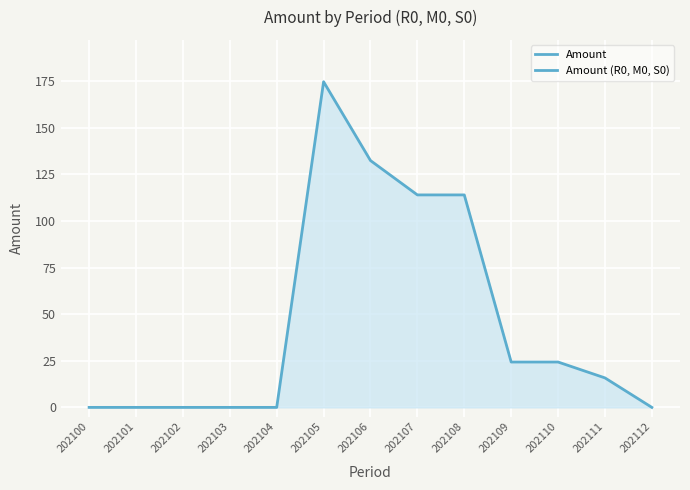

The value at 202106 is 58.5. True or false?

False